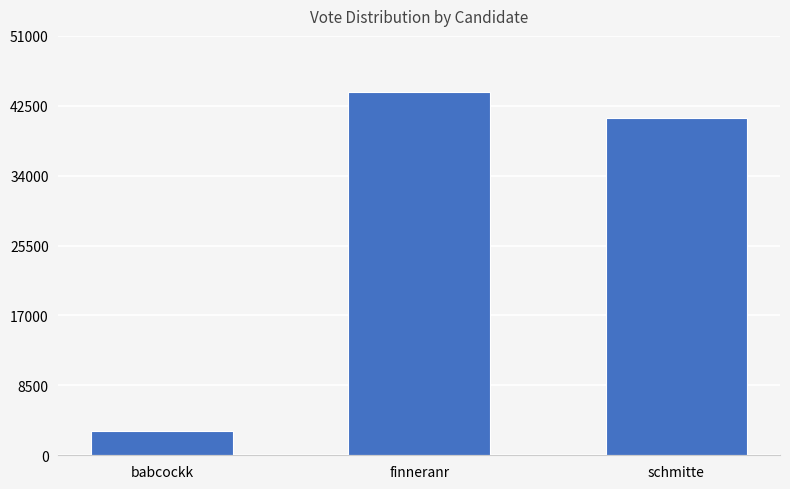

What position from the right is finneranr?

2